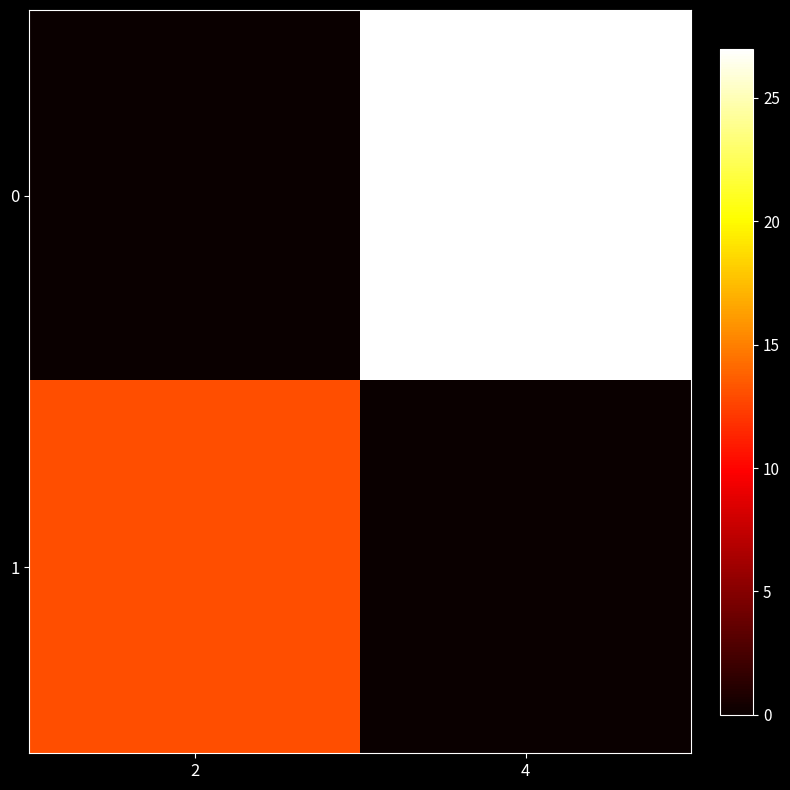

At which category is the sum across all series the highest?

4